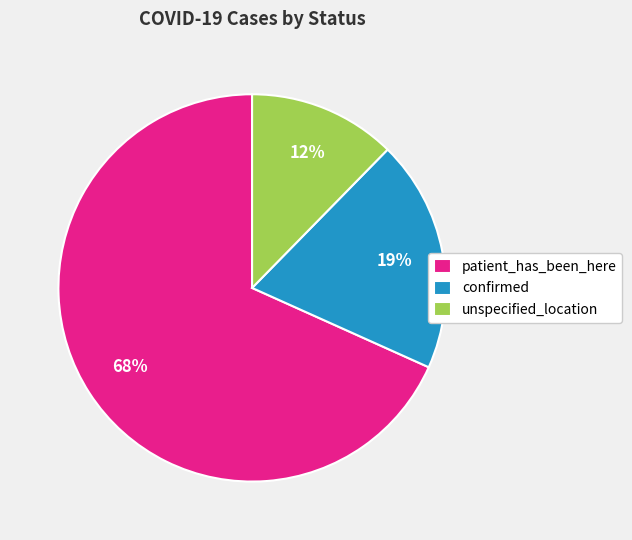

To the nearest percent, what portion does unspecified_location represent?

12%